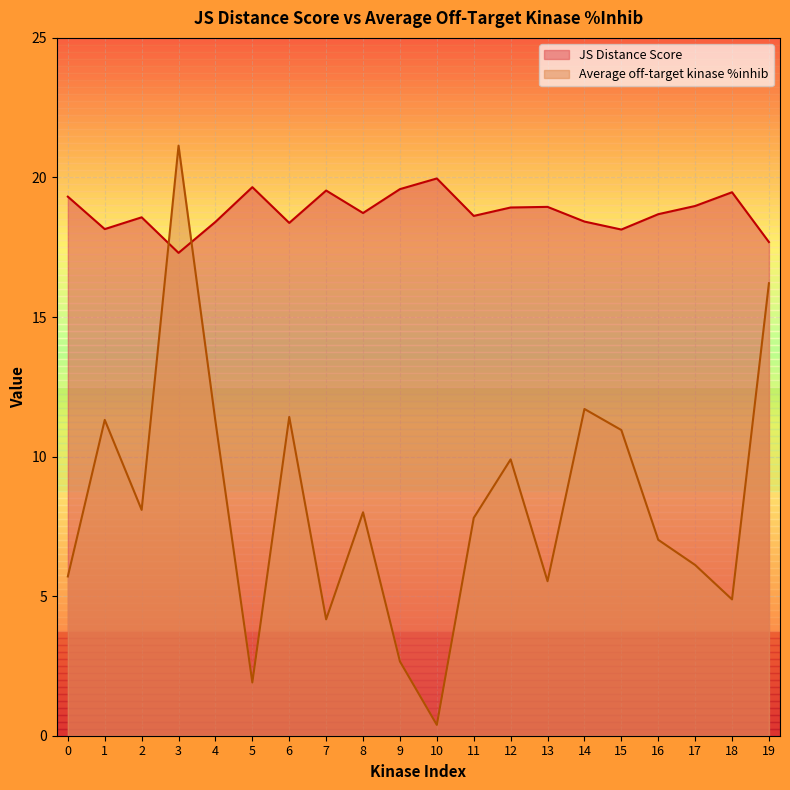

What is the lowest value of the Average off-target kinase %inhib series?

0.4